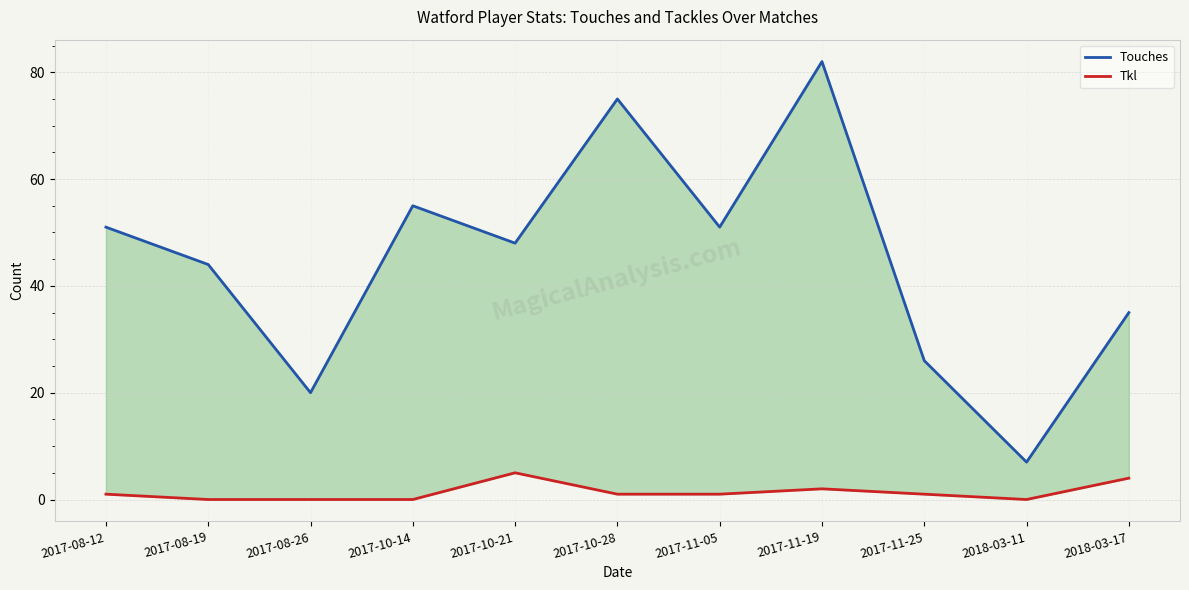

Is it true that Tkl equals -2 at 2017-08-19?

False